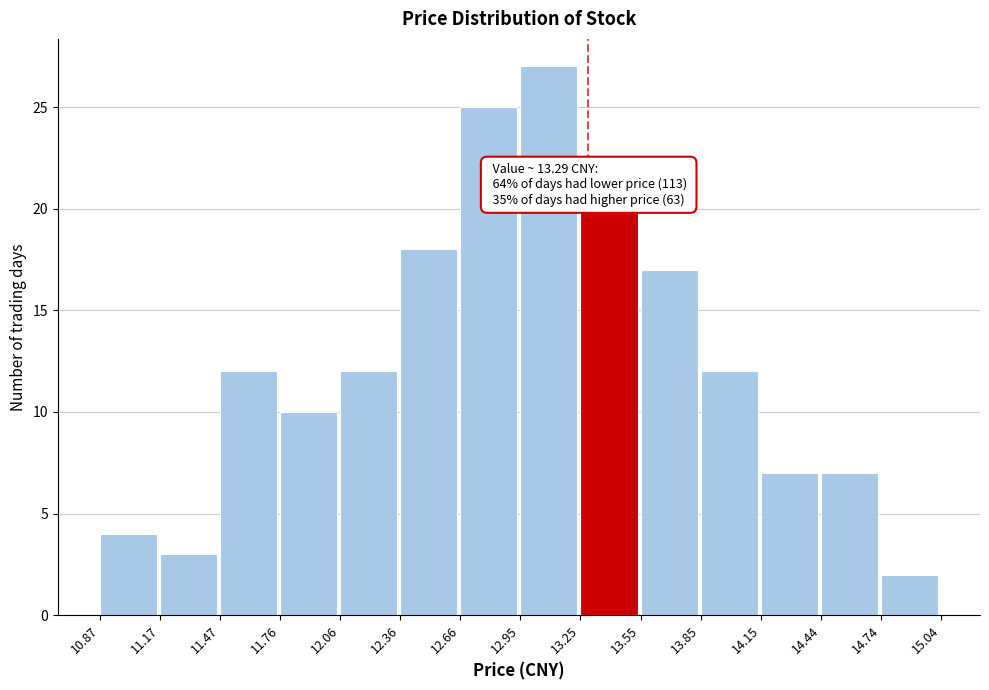

Which range on the x-axis has the tallest bar?

12.95 to 13.25